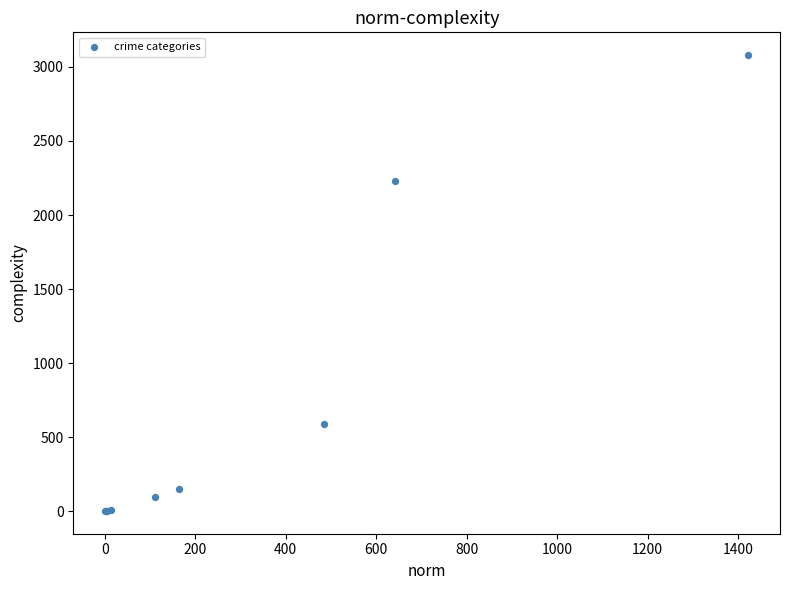

What Y value in the scatter plot is closest to 1540?

2230